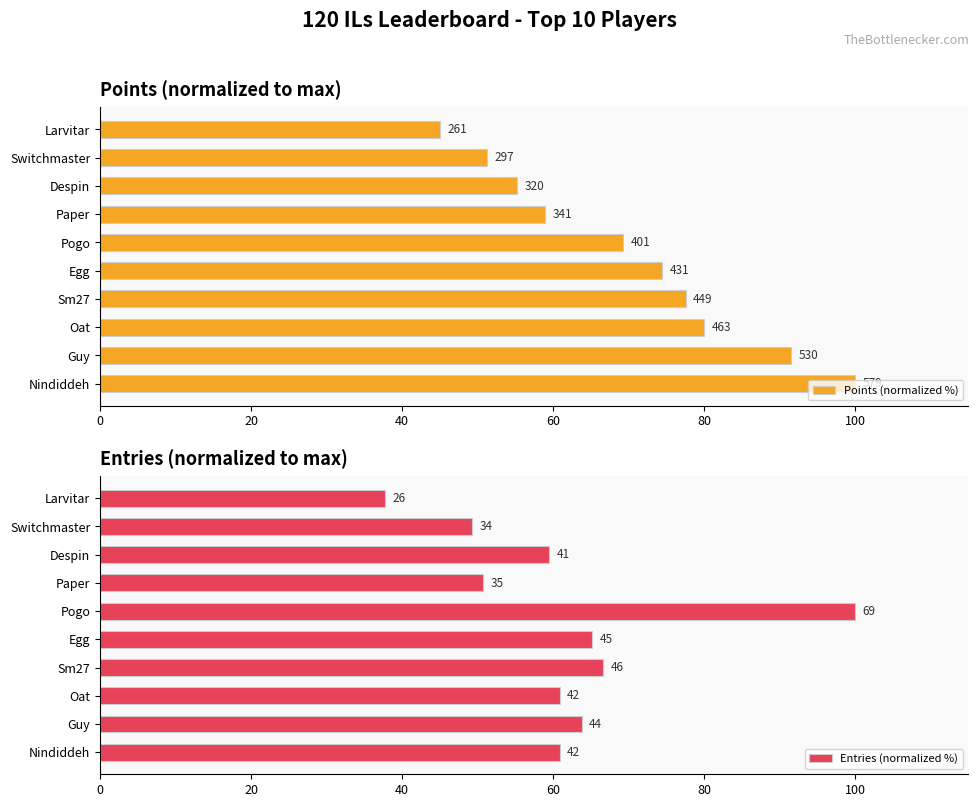

Which series changed the most between Egg and Pogo?

Entries (normalized %)